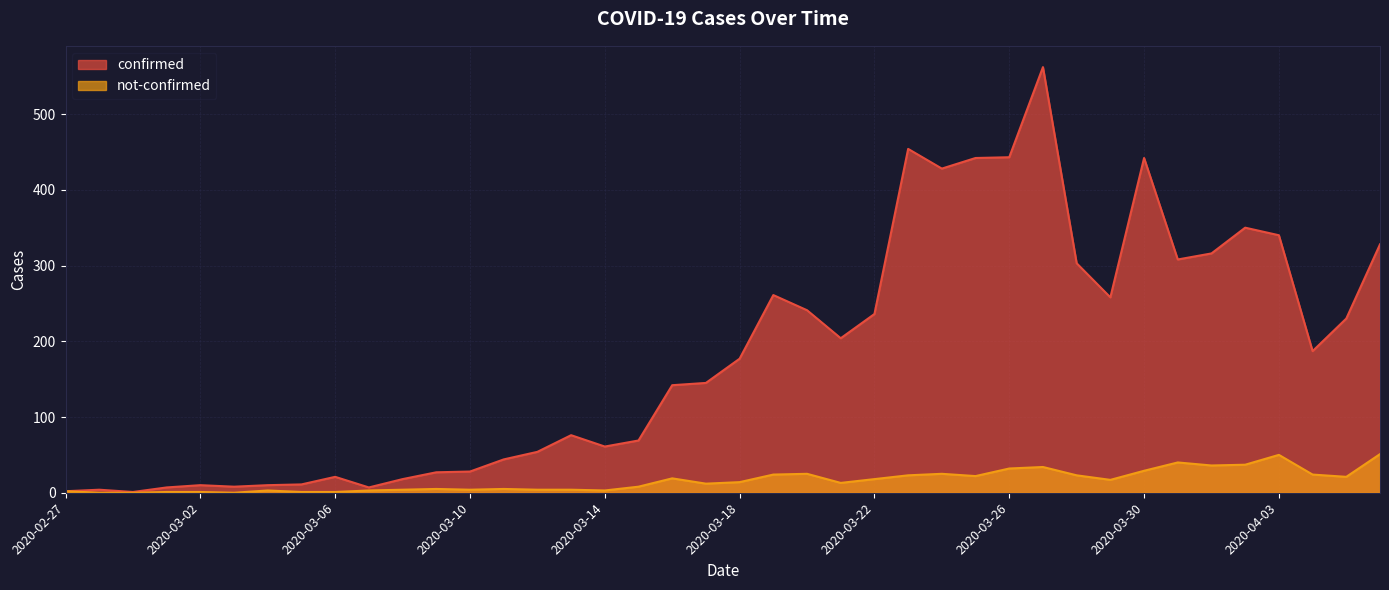

How many data points in confirmed are less than 177?

20